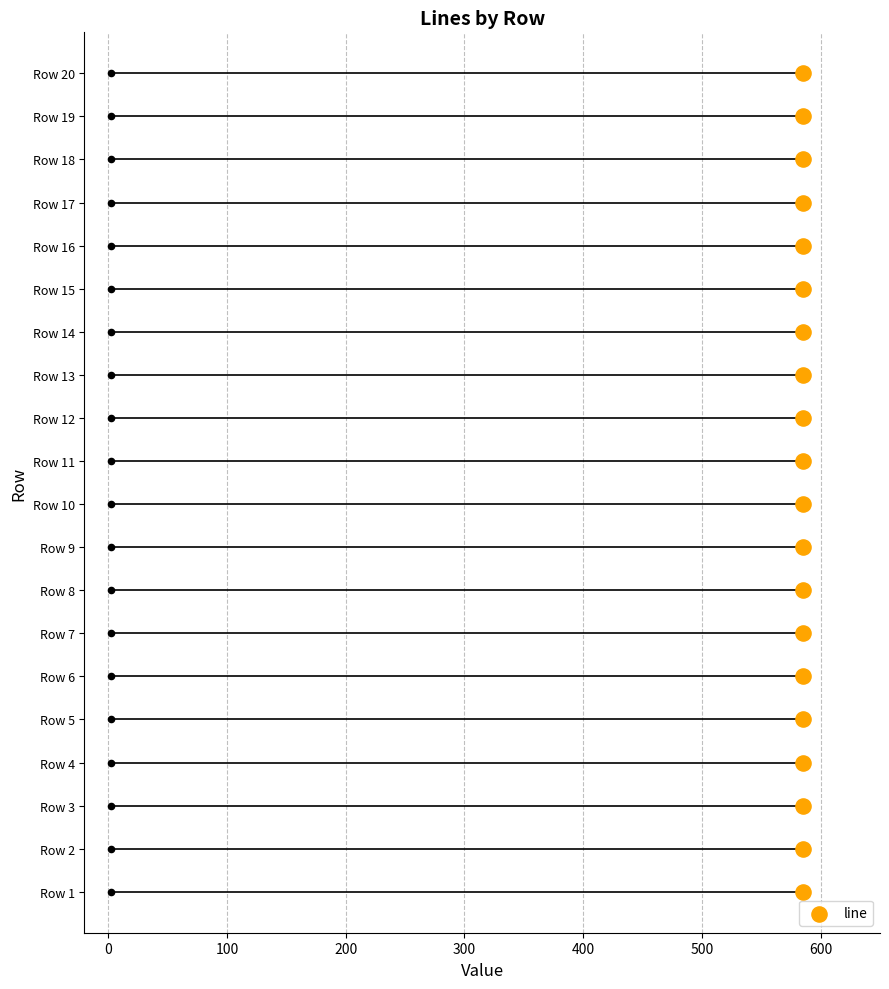

What is the change in value from 100 to 400?

+3